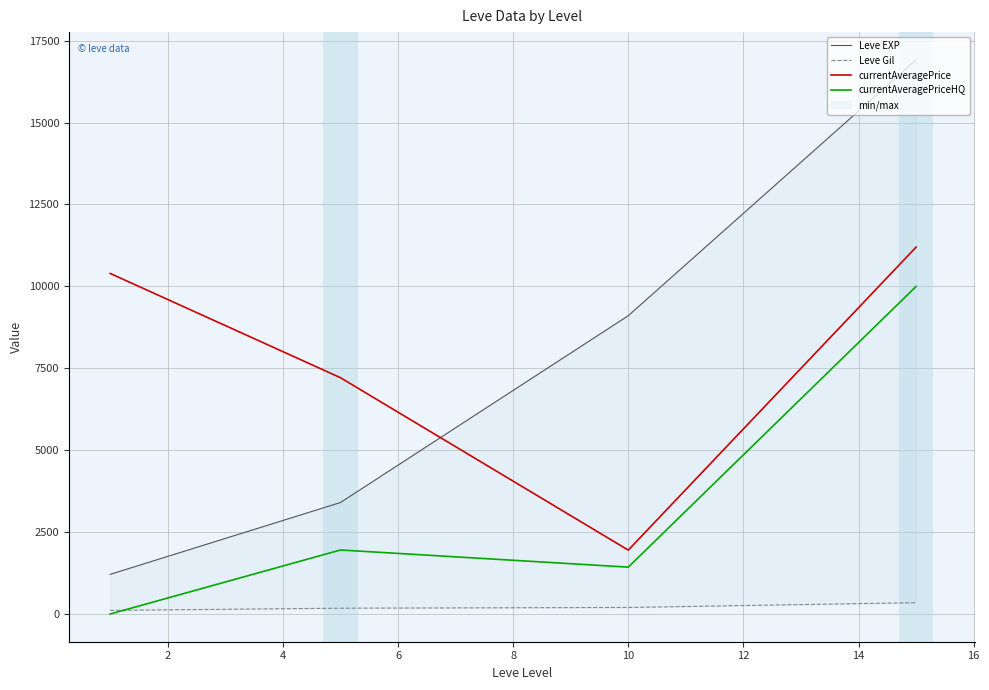

What is the lowest value of the currentAveragePrice series?

1952.8